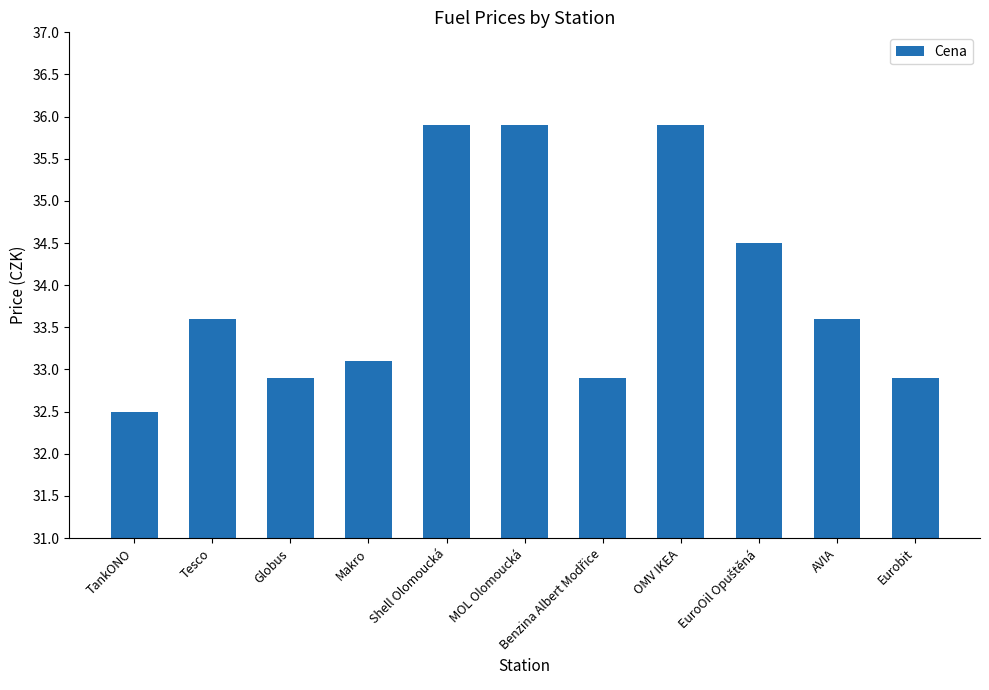

At which label does the data first exceed 33?

Tesco